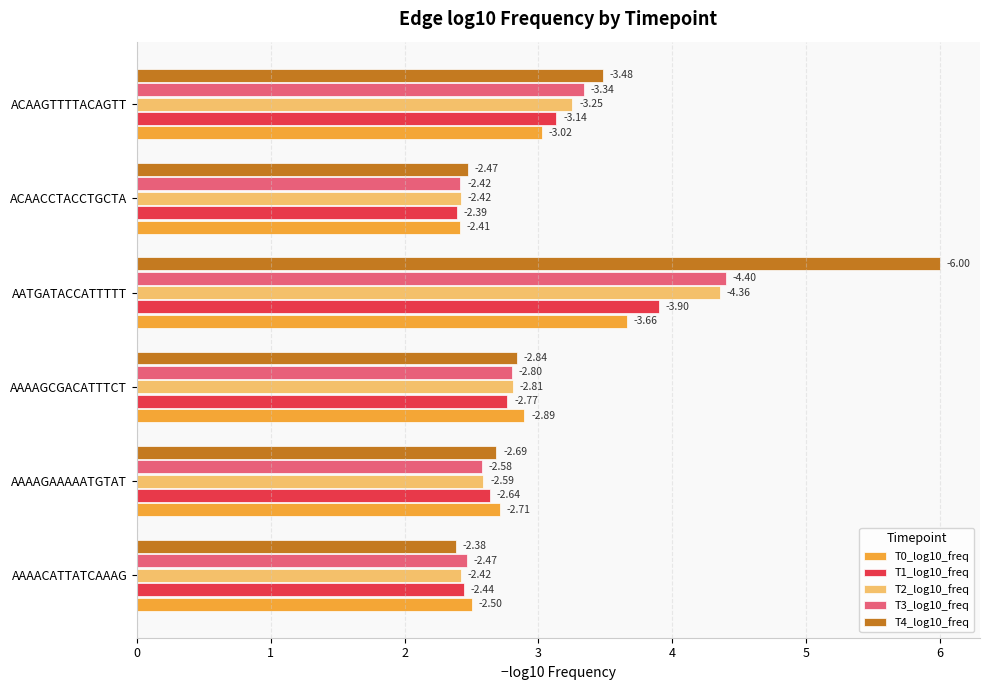

What are all the series names shown in the legend?

T0_log10_freq, T1_log10_freq, T2_log10_freq, T3_log10_freq, T4_log10_freq